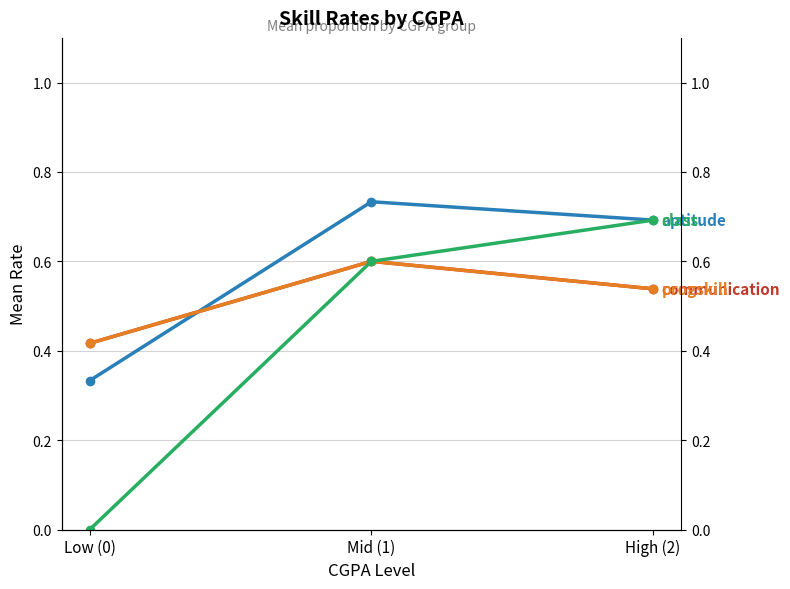

At how many categories does at least one series exceed 0?

3